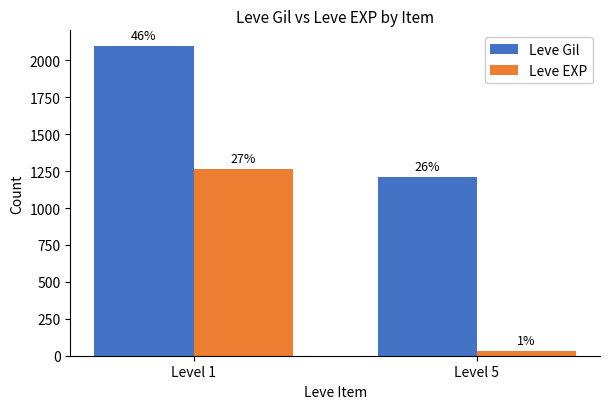

The Leve Gil series shows 2099 at Level 1. True or false?

True